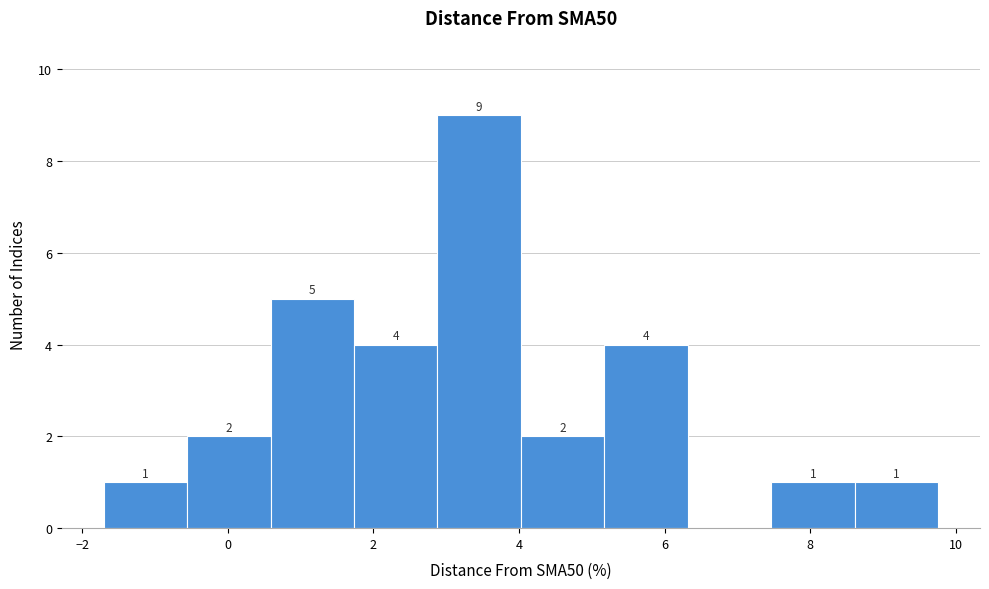

Which range on the x-axis has the tallest bar?

2.8 to 4.0